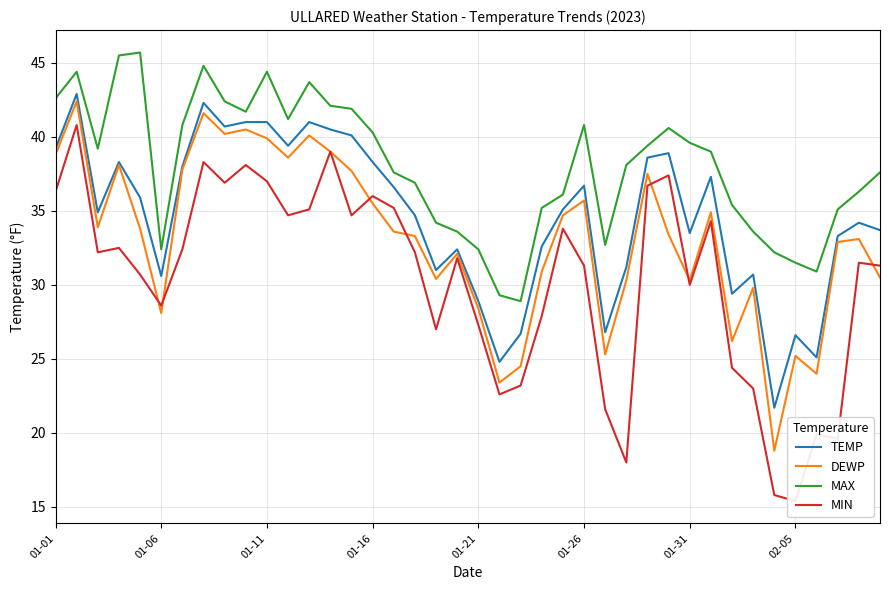

In MIN, how many points are lower than both neighbors (excluding endpoints)?

11